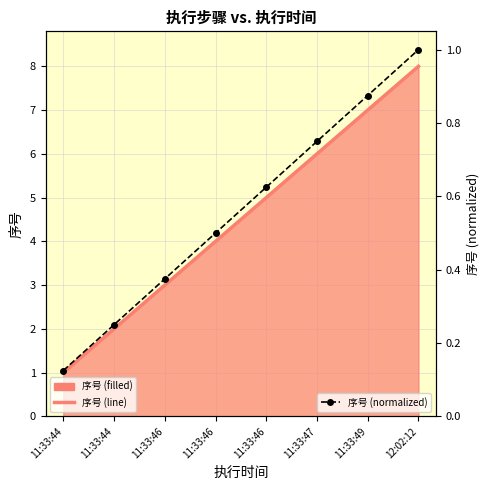

How many categories are shown in the chart?

8